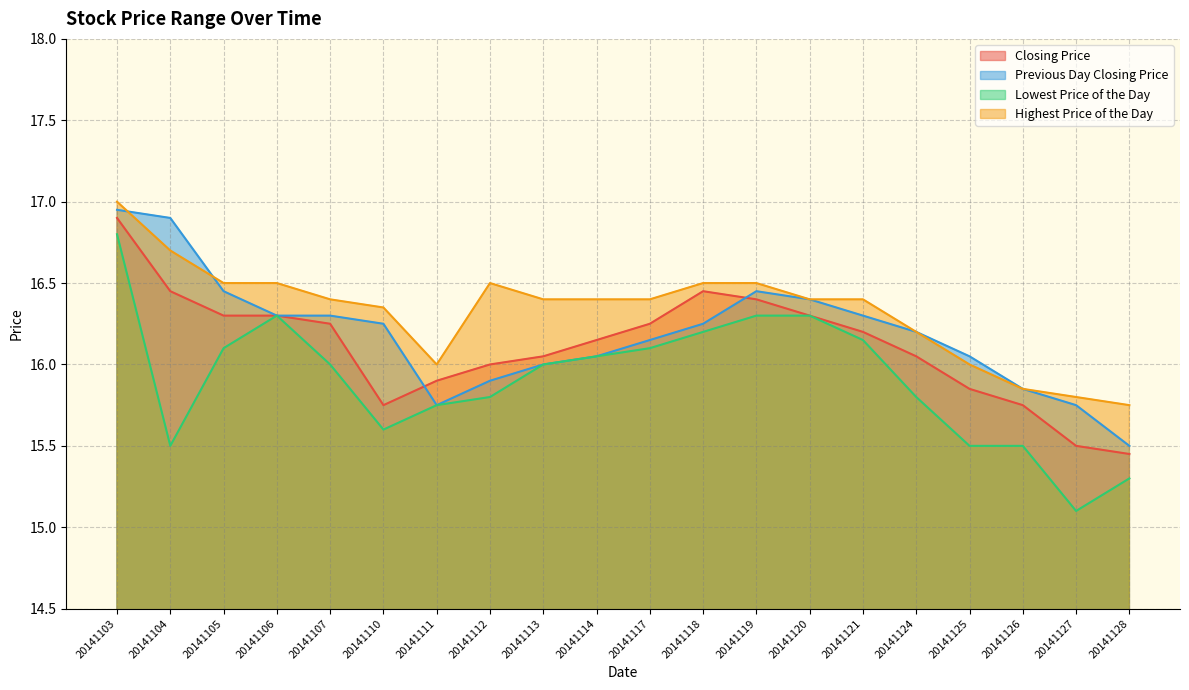

Is it true that Lowest Price of the Day equals 15.5 at 20141125?

True